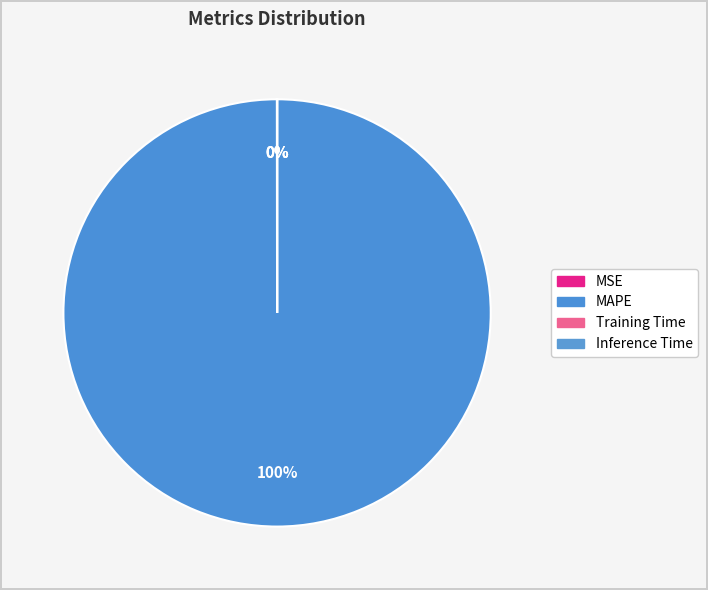

How many segments does this pie chart have?

4